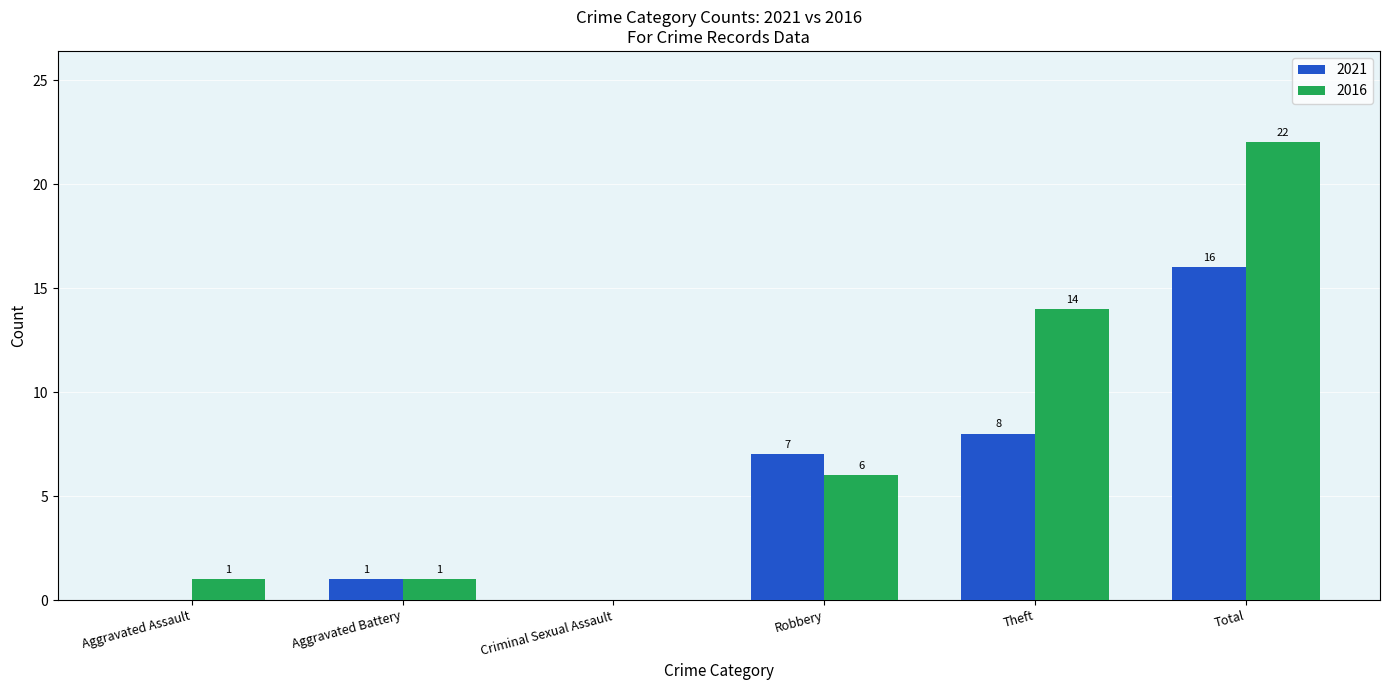

Where is 2016 nearest to the value 11?

Theft